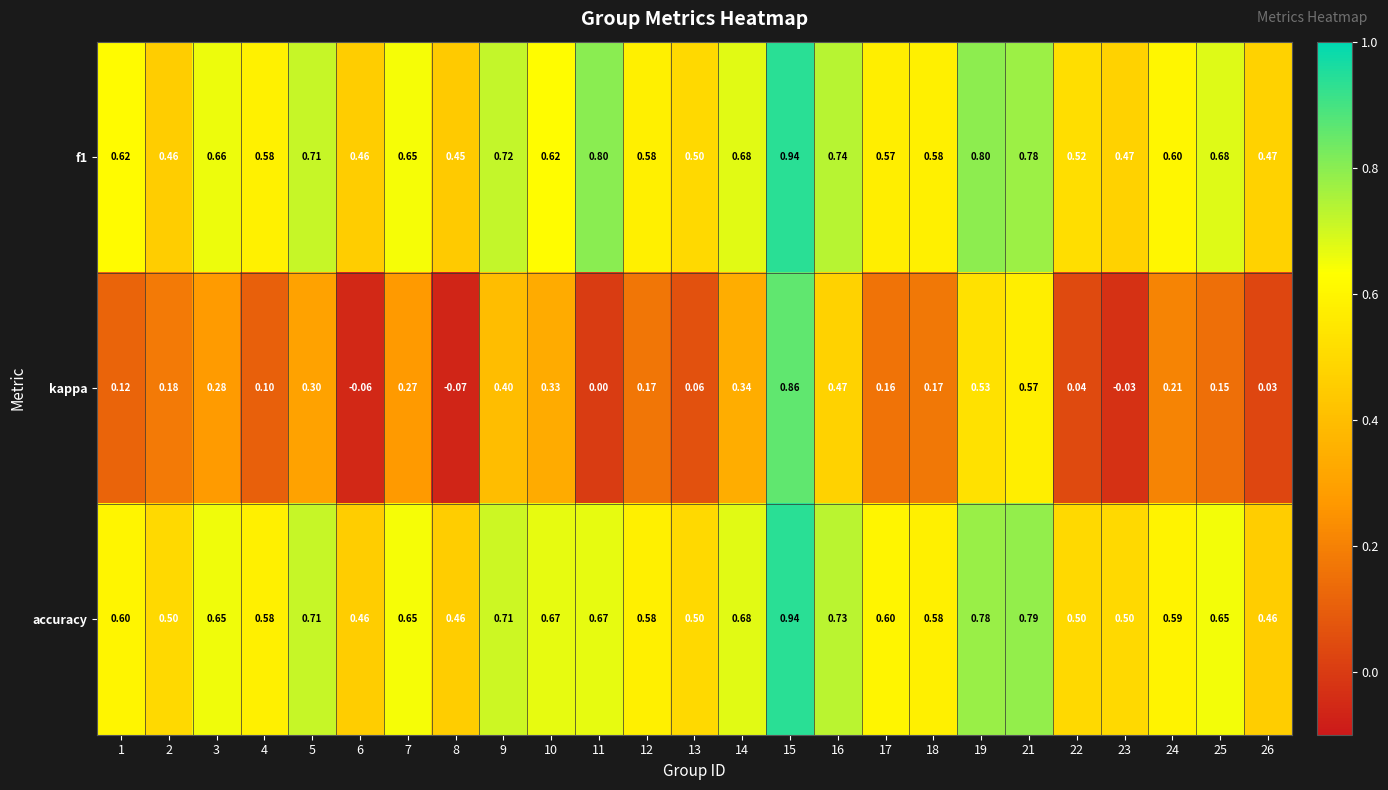

Which series has the widest spread of values?

kappa